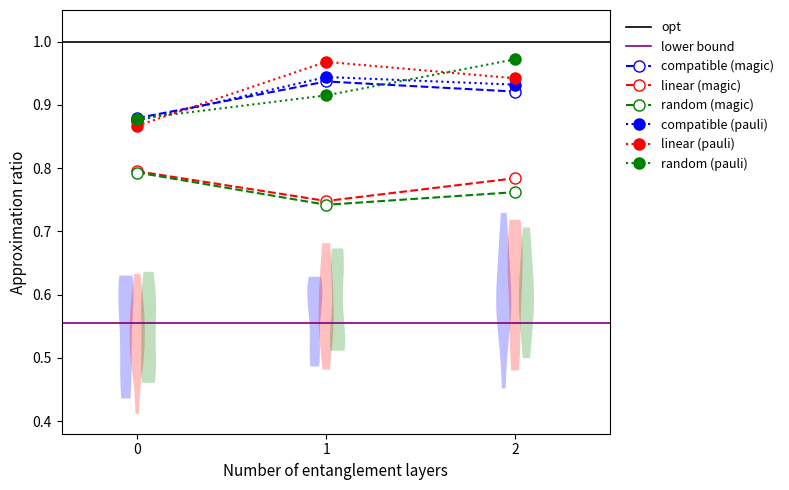

Which series has the largest range (max minus min)?

linear (pauli)